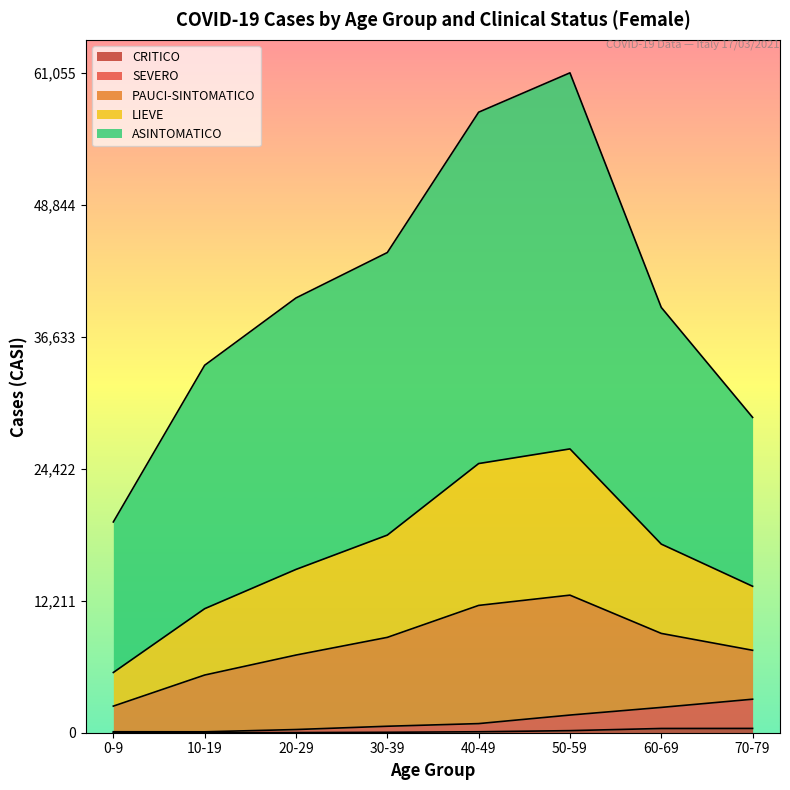

Does the chart have visible grid lines?

No